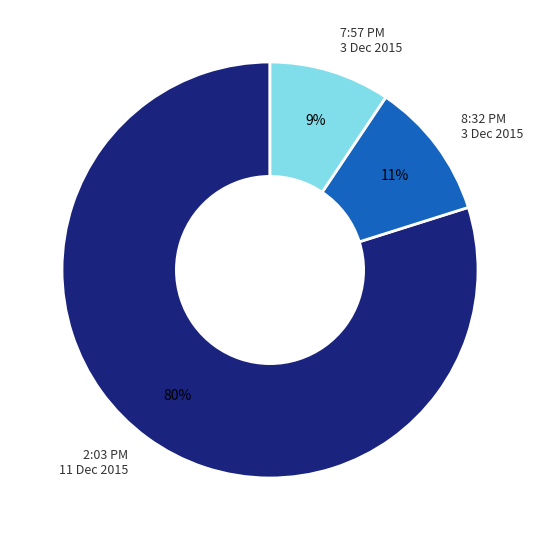

What is the majority slice?

2:03 PM 11 Dec 2015